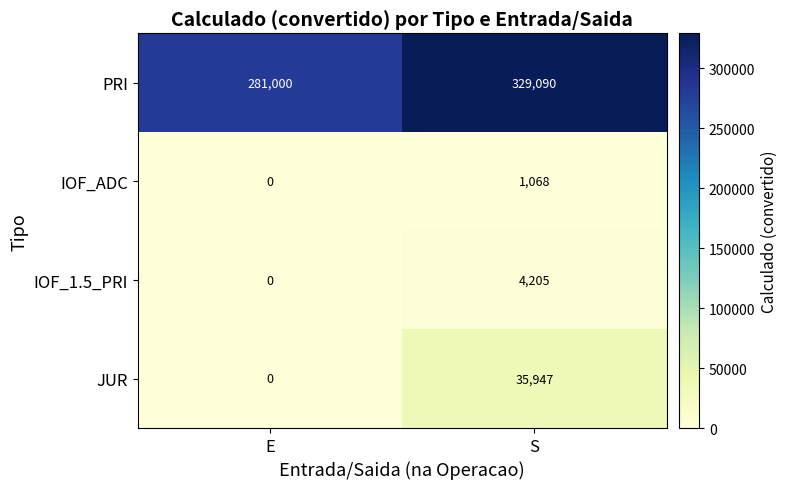

What is the difference between the IOF_1.5_PRI values at S and E?

4205